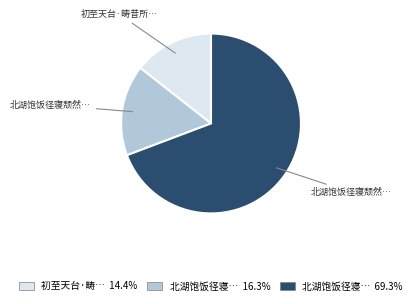

How many slices are in this pie chart?

3